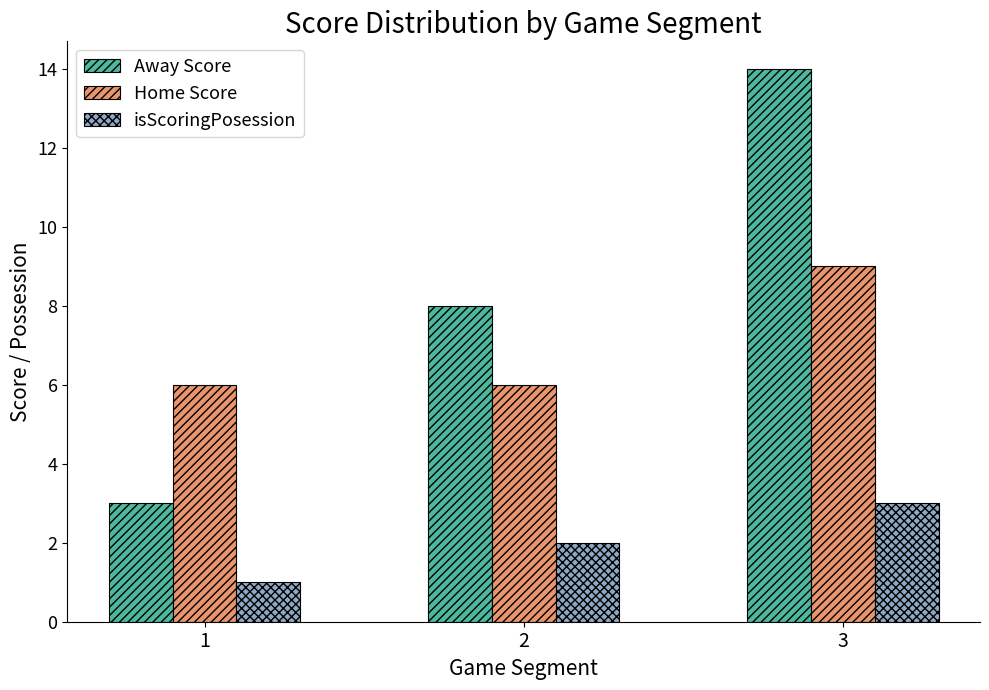

What is the sum of all isScoringPosession values?

6